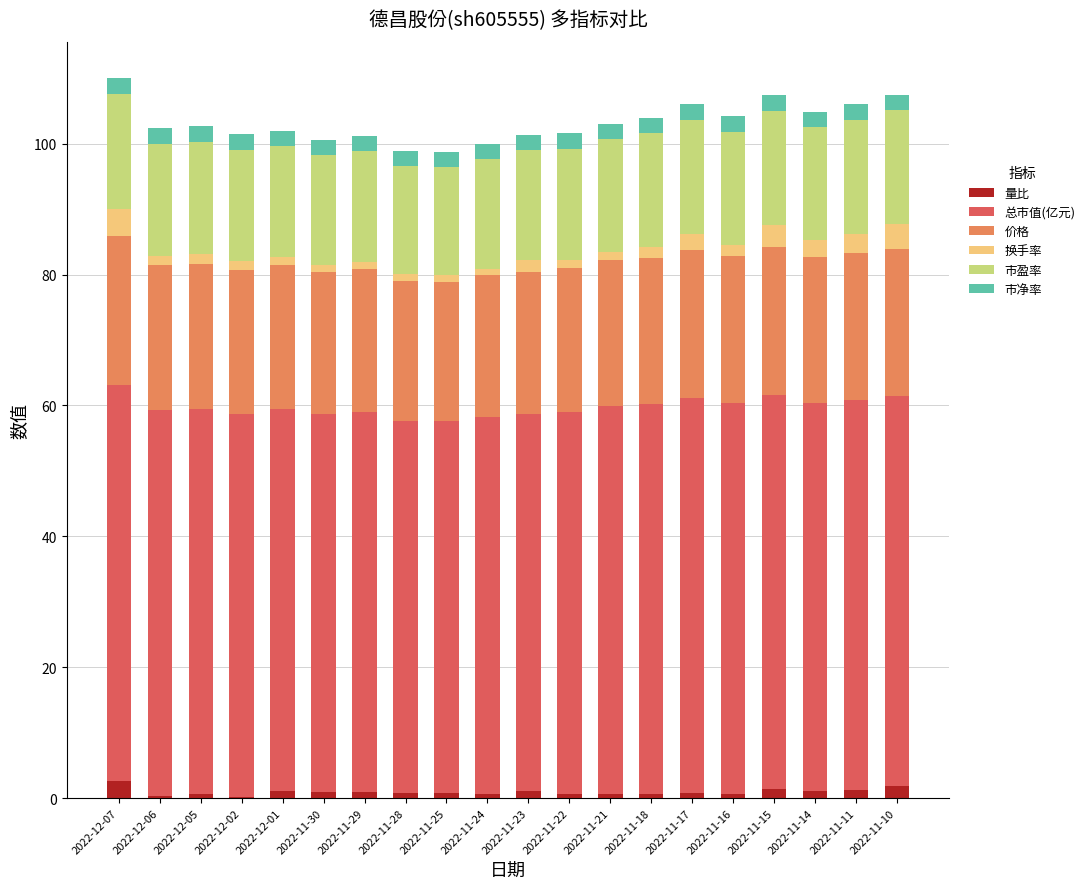

What is the difference between the maximum and minimum values in the 市盈率 series?

1.1